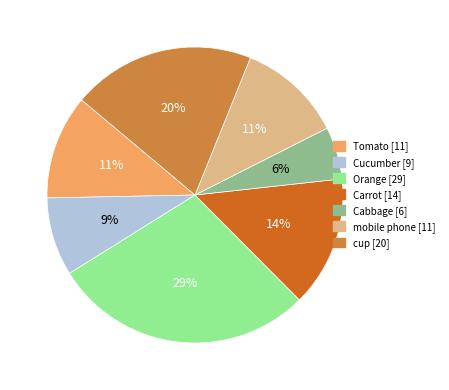

Is it true that cup is 31% of the pie?

False